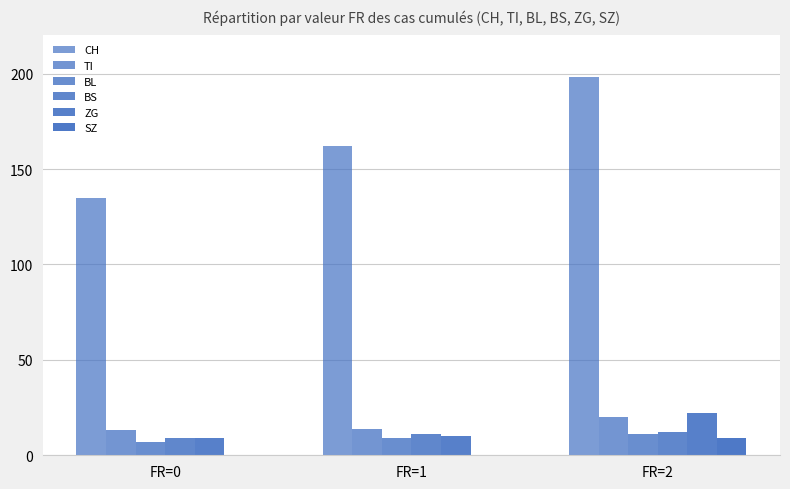

Count the number of categories in the chart.

3